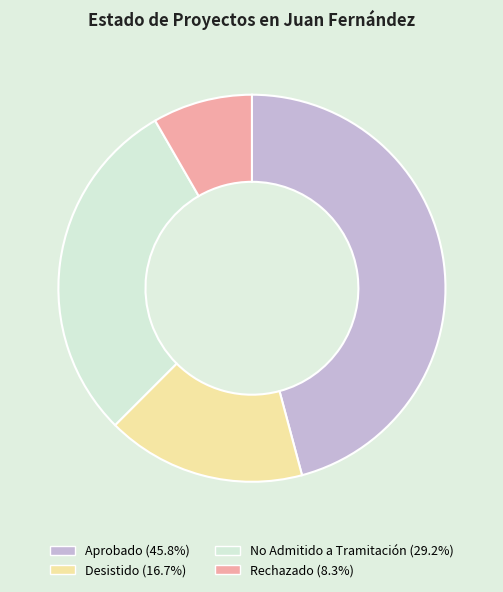

What is the ratio of the value at Aprobado to the value at No Admitido a Tramitación?

1.6